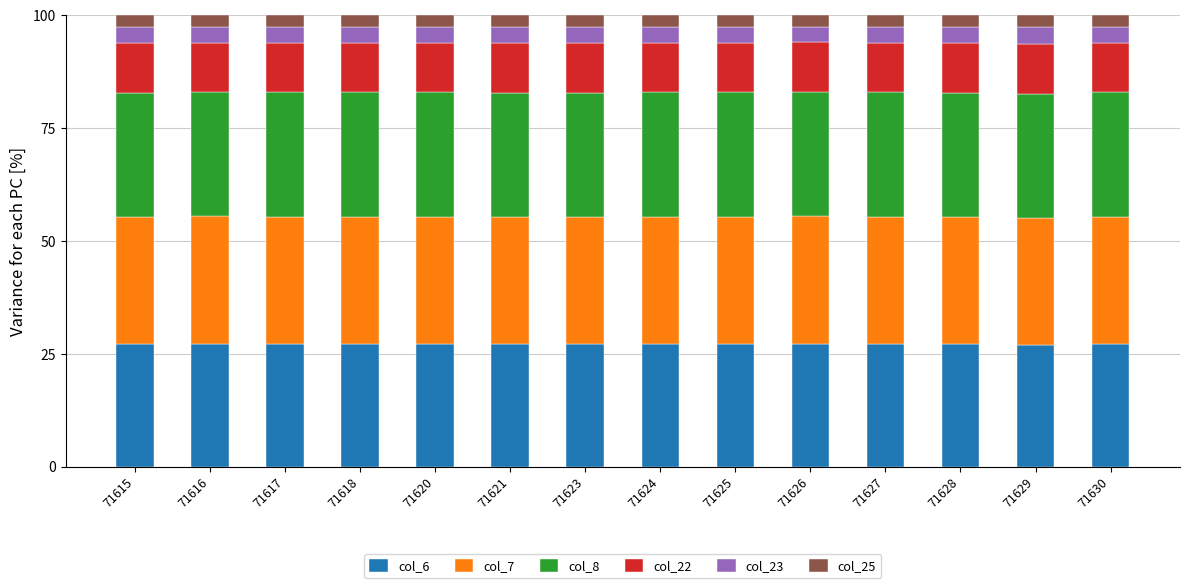

The value of col_6 at 71621 is 10.5. True or false?

False